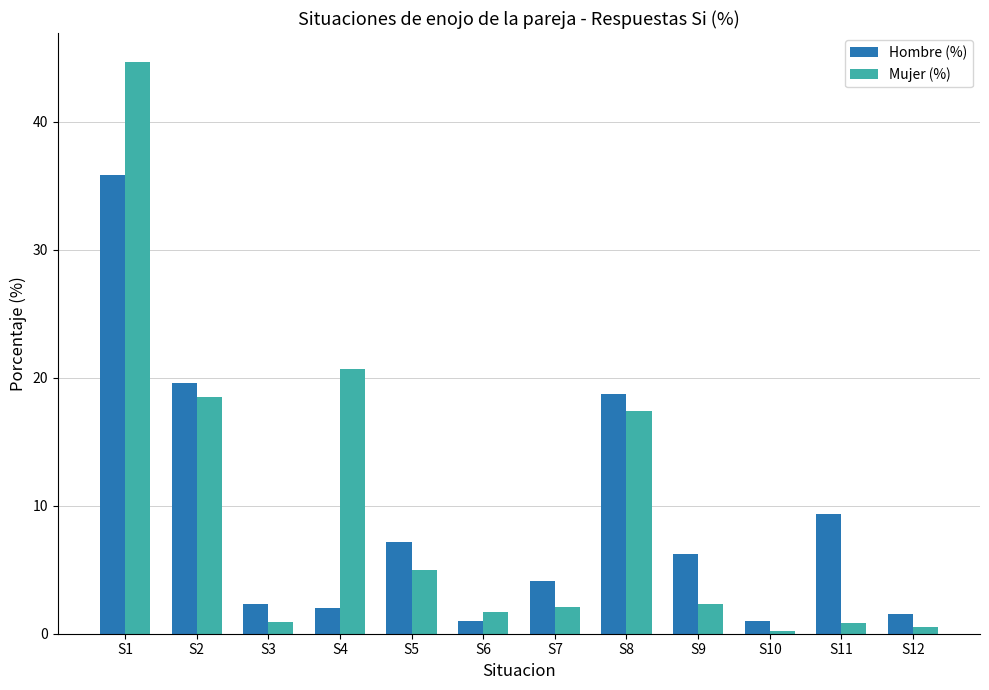

At which category is the sum across all series the highest?

S1